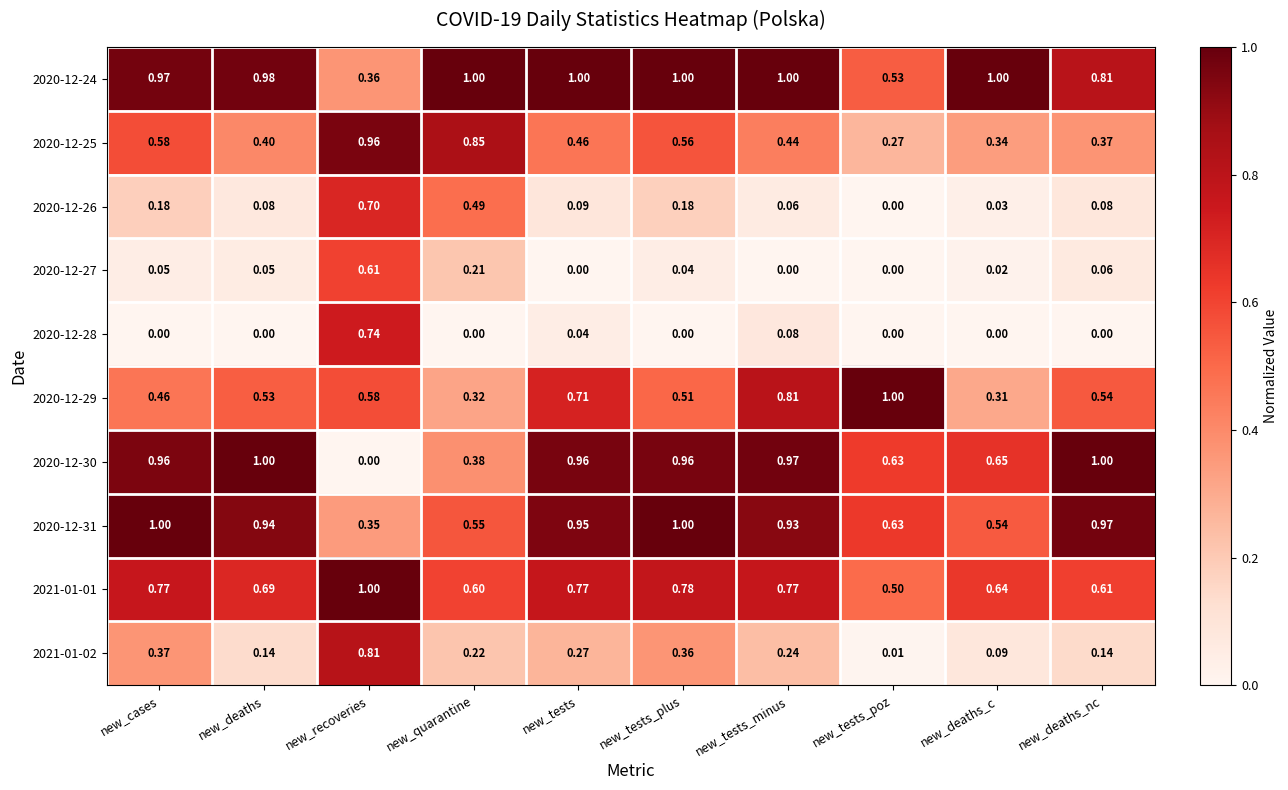

Which category has the highest value in the 2020-12-25 series?

new_recoveries